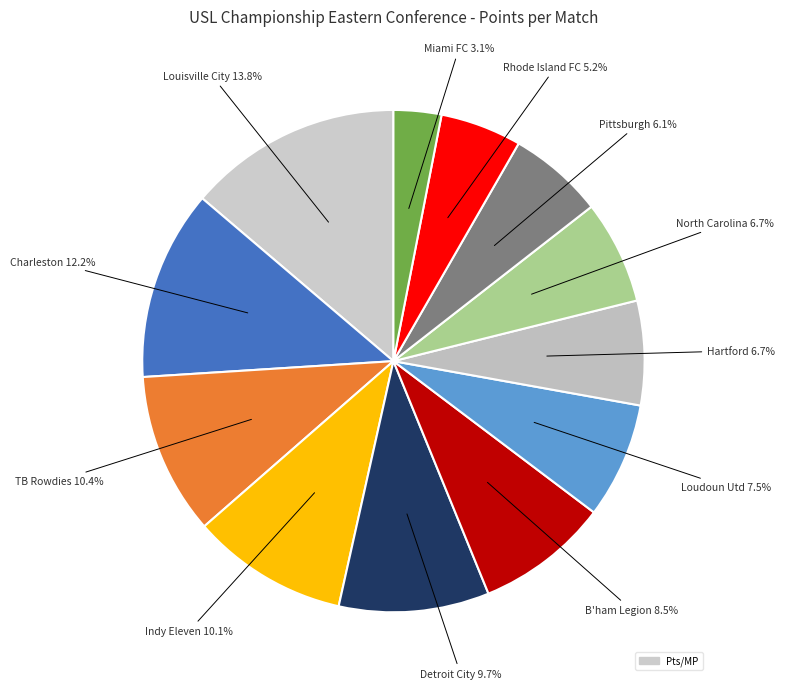

Rank the categories by value from highest to lowest.

Louisville City, Charleston, TB Rowdies, Indy Eleven, Detroit City, B'ham Legion, Loudoun Utd, Hartford, North Carolina, Pittsburgh, Rhode Island FC, Miami FC